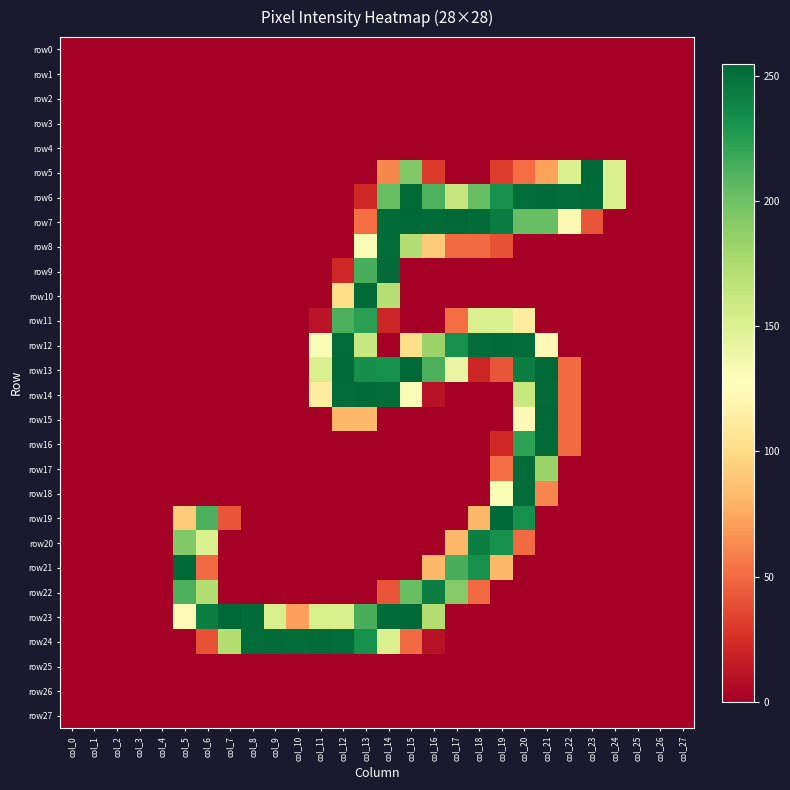

Reading left to right, extract all data points from this chart.

row0: col_0=0	col_1=0	col_2=0	col_3=0	col_4=0	col_5=0	col_6=0	col_7=0	col_8=0	col_9=0	col_10=0	col_11=0	col_12=0	col_13=0	col_14=0	col_15=0	col_16=0	col_17=0	col_18=0	col_19=0	col_20=0	col_21=0	col_22=0	col_23=0	col_24=0	col_25=0	col_26=0	col_27=0
row1: col_0=0	col_1=0	col_2=0	col_3=0	col_4=0	col_5=0	col_6=0	col_7=0	col_8=0	col_9=0	col_10=0	col_11=0	col_12=0	col_13=0	col_14=0	col_15=0	col_16=0	col_17=0	col_18=0	col_19=0	col_20=0	col_21=0	col_22=0	col_23=0	col_24=0	col_25=0	col_26=0	col_27=0
row2: col_0=0	col_1=0	col_2=0	col_3=0	col_4=0	col_5=0	col_6=0	col_7=0	col_8=0	col_9=0	col_10=0	col_11=0	col_12=0	col_13=0	col_14=0	col_15=0	col_16=0	col_17=0	col_18=0	col_19=0	col_20=0	col_21=0	col_22=0	col_23=0	col_24=0	col_25=0	col_26=0	col_27=0
row3: col_0=0	col_1=0	col_2=0	col_3=0	col_4=0	col_5=0	col_6=0	col_7=0	col_8=0	col_9=0	col_10=0	col_11=0	col_12=0	col_13=0	col_14=0	col_15=0	col_16=0	col_17=0	col_18=0	col_19=0	col_20=0	col_21=0	col_22=0	col_23=0	col_24=0	col_25=0	col_26=0	col_27=0
row4: col_0=0	col_1=0	col_2=0	col_3=0	col_4=0	col_5=0	col_6=0	col_7=0	col_8=0	col_9=0	col_10=0	col_11=0	col_12=0	col_13=0	col_14=0	col_15=0	col_16=0	col_17=0	col_18=0	col_19=0	col_20=0	col_21=0	col_22=0	col_23=0	col_24=0	col_25=0	col_26=0	col_27=0
row5: col_0=0	col_1=0	col_2=0	col_3=0	col_4=0	col_5=0	col_6=0	col_7=0	col_8=0	col_9=0	col_10=0	col_11=0	col_12=0	col_13=0	col_14=62	col_15=193	col_16=30	col_17=0	col_18=0	col_19=31	col_20=51	col_21=72	col_22=152	col_23=254	col_24=151	col_25=0	col_26=0	col_27=0
row6: col_0=0	col_1=0	col_2=0	col_3=0	col_4=0	col_5=0	col_6=0	col_7=0	col_8=0	col_9=0	col_10=0	col_11=0	col_12=0	col_13=21	col_14=203	col_15=253	col_16=212	col_17=163	col_18=203	col_19=233	col_20=252	col_21=253	col_22=252	col_23=253	col_24=151	col_25=0	col_26=0	col_27=0
row7: col_0=0	col_1=0	col_2=0	col_3=0	col_4=0	col_5=0	col_6=0	col_7=0	col_8=0	col_9=0	col_10=0	col_11=0	col_12=0	col_13=51	col_14=253	col_15=254	col_16=253	col_17=254	col_18=253	col_19=244	col_20=203	col_21=203	col_22=122	col_23=41	col_24=0	col_25=0	col_26=0	col_27=0
row8: col_0=0	col_1=0	col_2=0	col_3=0	col_4=0	col_5=0	col_6=0	col_7=0	col_8=0	col_9=0	col_10=0	col_11=0	col_12=0	col_13=132	col_14=252	col_15=172	col_16=91	col_17=50	col_18=50	col_19=40	col_20=0	col_21=0	col_22=0	col_23=0	col_24=0	col_25=0	col_26=0	col_27=0
row9: col_0=0	col_1=0	col_2=0	col_3=0	col_4=0	col_5=0	col_6=0	col_7=0	col_8=0	col_9=0	col_10=0	col_11=0	col_12=21	col_13=214	col_14=253	col_15=0	col_16=0	col_17=0	col_18=0	col_19=0	col_20=0	col_21=0	col_22=0	col_23=0	col_24=0	col_25=0	col_26=0	col_27=0
row10: col_0=0	col_1=0	col_2=0	col_3=0	col_4=0	col_5=0	col_6=0	col_7=0	col_8=0	col_9=0	col_10=0	col_11=0	col_12=102	col_13=253	col_14=171	col_15=0	col_16=0	col_17=0	col_18=0	col_19=0	col_20=0	col_21=0	col_22=0	col_23=0	col_24=0	col_25=0	col_26=0	col_27=0
row11: col_0=0	col_1=0	col_2=0	col_3=0	col_4=0	col_5=0	col_6=0	col_7=0	col_8=0	col_9=0	col_10=0	col_11=11	col_12=213	col_13=224	col_14=20	col_15=0	col_16=0	col_17=51	col_18=152	col_19=152	col_20=112	col_21=0	col_22=0	col_23=0	col_24=0	col_25=0	col_26=0	col_27=0
row12: col_0=0	col_1=0	col_2=0	col_3=0	col_4=0	col_5=0	col_6=0	col_7=0	col_8=0	col_9=0	col_10=0	col_11=132	col_12=252	col_13=162	col_14=0	col_15=102	col_16=183	col_17=233	col_18=252	col_19=253	col_20=252	col_21=123	col_22=0	col_23=0	col_24=0	col_25=0	col_26=0	col_27=0
row13: col_0=0	col_1=0	col_2=0	col_3=0	col_4=0	col_5=0	col_6=0	col_7=0	col_8=0	col_9=0	col_10=0	col_11=152	col_12=253	col_13=234	col_14=233	col_15=254	col_16=213	col_17=142	col_18=20	col_19=41	col_20=243	col_21=254	col_22=50	col_23=0	col_24=0	col_25=0	col_26=0	col_27=0
row14: col_0=0	col_1=0	col_2=0	col_3=0	col_4=0	col_5=0	col_6=0	col_7=0	col_8=0	col_9=0	col_10=0	col_11=112	col_12=252	col_13=253	col_14=252	col_15=131	col_16=10	col_17=0	col_18=0	col_19=0	col_20=162	col_21=253	col_22=50	col_23=0	col_24=0	col_25=0	col_26=0	col_27=0
row15: col_0=0	col_1=0	col_2=0	col_3=0	col_4=0	col_5=0	col_6=0	col_7=0	col_8=0	col_9=0	col_10=0	col_11=0	col_12=82	col_13=82	col_14=0	col_15=0	col_16=0	col_17=0	col_18=0	col_19=0	col_20=123	col_21=254	col_22=50	col_23=0	col_24=0	col_25=0	col_26=0	col_27=0
row16: col_0=0	col_1=0	col_2=0	col_3=0	col_4=0	col_5=0	col_6=0	col_7=0	col_8=0	col_9=0	col_10=0	col_11=0	col_12=0	col_13=0	col_14=0	col_15=0	col_16=0	col_17=0	col_18=0	col_19=21	col_20=223	col_21=253	col_22=50	col_23=0	col_24=0	col_25=0	col_26=0	col_27=0
row17: col_0=0	col_1=0	col_2=0	col_3=0	col_4=0	col_5=0	col_6=0	col_7=0	col_8=0	col_9=0	col_10=0	col_11=0	col_12=0	col_13=0	col_14=0	col_15=0	col_16=0	col_17=0	col_18=0	col_19=51	col_20=253	col_21=183	col_22=0	col_23=0	col_24=0	col_25=0	col_26=0	col_27=0
row18: col_0=0	col_1=0	col_2=0	col_3=0	col_4=0	col_5=0	col_6=0	col_7=0	col_8=0	col_9=0	col_10=0	col_11=0	col_12=0	col_13=0	col_14=0	col_15=0	col_16=0	col_17=0	col_18=0	col_19=132	col_20=252	col_21=61	col_22=0	col_23=0	col_24=0	col_25=0	col_26=0	col_27=0
row19: col_0=0	col_1=0	col_2=0	col_3=0	col_4=0	col_5=92	col_6=213	col_7=41	col_8=0	col_9=0	col_10=0	col_11=0	col_12=0	col_13=0	col_14=0	col_15=0	col_16=0	col_17=0	col_18=82	col_19=254	col_20=233	col_21=0	col_22=0	col_23=0	col_24=0	col_25=0	col_26=0	col_27=0
row20: col_0=0	col_1=0	col_2=0	col_3=0	col_4=0	col_5=193	col_6=151	col_7=0	col_8=0	col_9=0	col_10=0	col_11=0	col_12=0	col_13=0	col_14=0	col_15=0	col_16=0	col_17=82	col_18=243	col_19=233	col_20=50	col_21=0	col_22=0	col_23=0	col_24=0	col_25=0	col_26=0	col_27=0
row21: col_0=0	col_1=0	col_2=0	col_3=0	col_4=0	col_5=254	col_6=50	col_7=0	col_8=0	col_9=0	col_10=0	col_11=0	col_12=0	col_13=0	col_14=0	col_15=0	col_16=82	col_17=214	col_18=233	col_19=82	col_20=0	col_21=0	col_22=0	col_23=0	col_24=0	col_25=0	col_26=0	col_27=0
row22: col_0=0	col_1=0	col_2=0	col_3=0	col_4=0	col_5=213	col_6=172	col_7=0	col_8=0	col_9=0	col_10=0	col_11=0	col_12=0	col_13=0	col_14=41	col_15=203	col_16=243	col_17=192	col_18=50	col_19=0	col_20=0	col_21=0	col_22=0	col_23=0	col_24=0	col_25=0	col_26=0	col_27=0
row23: col_0=0	col_1=0	col_2=0	col_3=0	col_4=0	col_5=123	col_6=243	col_7=255	col_8=253	col_9=153	col_10=71	col_11=153	col_12=152	col_13=214	col_14=253	col_15=254	col_16=172	col_17=0	col_18=0	col_19=0	col_20=0	col_21=0	col_22=0	col_23=0	col_24=0	col_25=0	col_26=0	col_27=0
row24: col_0=0	col_1=0	col_2=0	col_3=0	col_4=0	col_5=0	col_6=40	col_7=172	col_8=252	col_9=253	col_10=252	col_11=253	col_12=252	col_13=233	col_14=151	col_15=50	col_16=10	col_17=0	col_18=0	col_19=0	col_20=0	col_21=0	col_22=0	col_23=0	col_24=0	col_25=0	col_26=0	col_27=0
row25: col_0=0	col_1=0	col_2=0	col_3=0	col_4=0	col_5=0	col_6=0	col_7=0	col_8=0	col_9=0	col_10=0	col_11=0	col_12=0	col_13=0	col_14=0	col_15=0	col_16=0	col_17=0	col_18=0	col_19=0	col_20=0	col_21=0	col_22=0	col_23=0	col_24=0	col_25=0	col_26=0	col_27=0
row26: col_0=0	col_1=0	col_2=0	col_3=0	col_4=0	col_5=0	col_6=0	col_7=0	col_8=0	col_9=0	col_10=0	col_11=0	col_12=0	col_13=0	col_14=0	col_15=0	col_16=0	col_17=0	col_18=0	col_19=0	col_20=0	col_21=0	col_22=0	col_23=0	col_24=0	col_25=0	col_26=0	col_27=0
row27: col_0=0	col_1=0	col_2=0	col_3=0	col_4=0	col_5=0	col_6=0	col_7=0	col_8=0	col_9=0	col_10=0	col_11=0	col_12=0	col_13=0	col_14=0	col_15=0	col_16=0	col_17=0	col_18=0	col_19=0	col_20=0	col_21=0	col_22=0	col_23=0	col_24=0	col_25=0	col_26=0	col_27=0